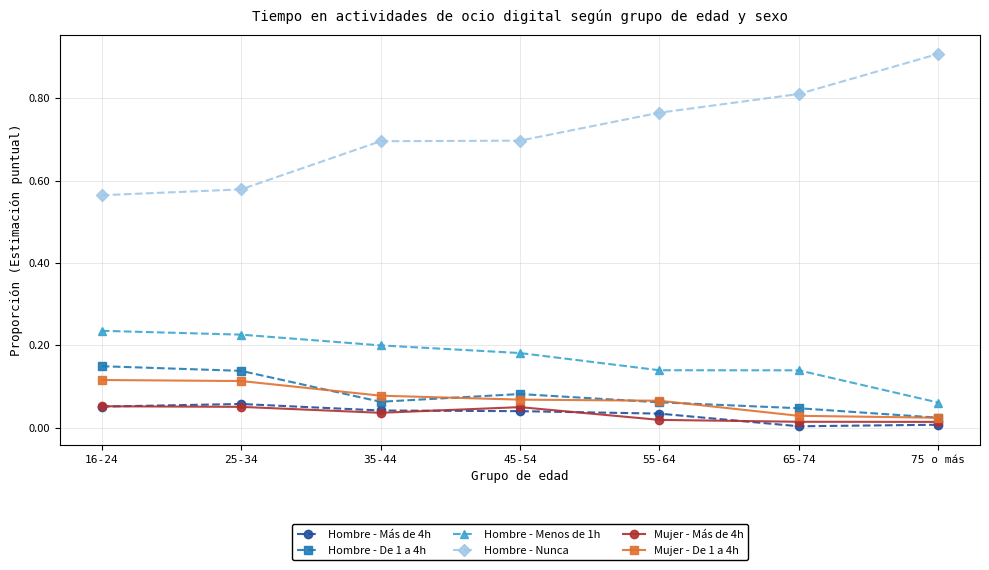

True or false: Mujer - De 1 a 4h and Hombre - Nunca cross at least once.

False